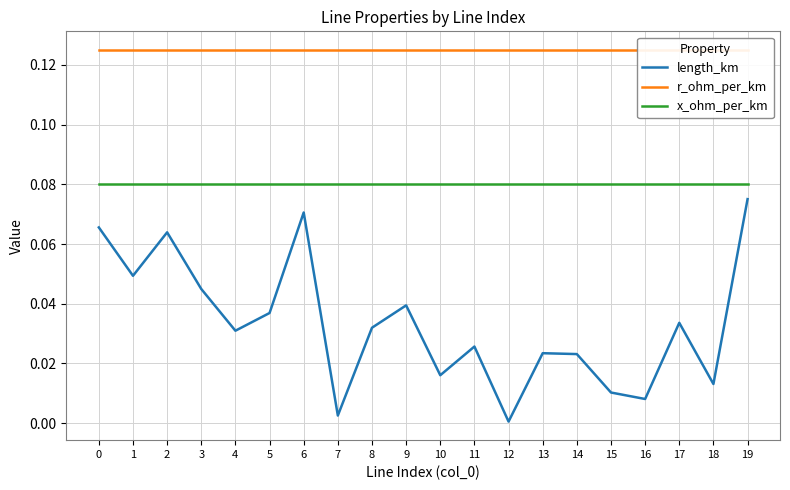

Rank the series by their maximum value, from lowest to highest.

length_km, x_ohm_per_km, r_ohm_per_km